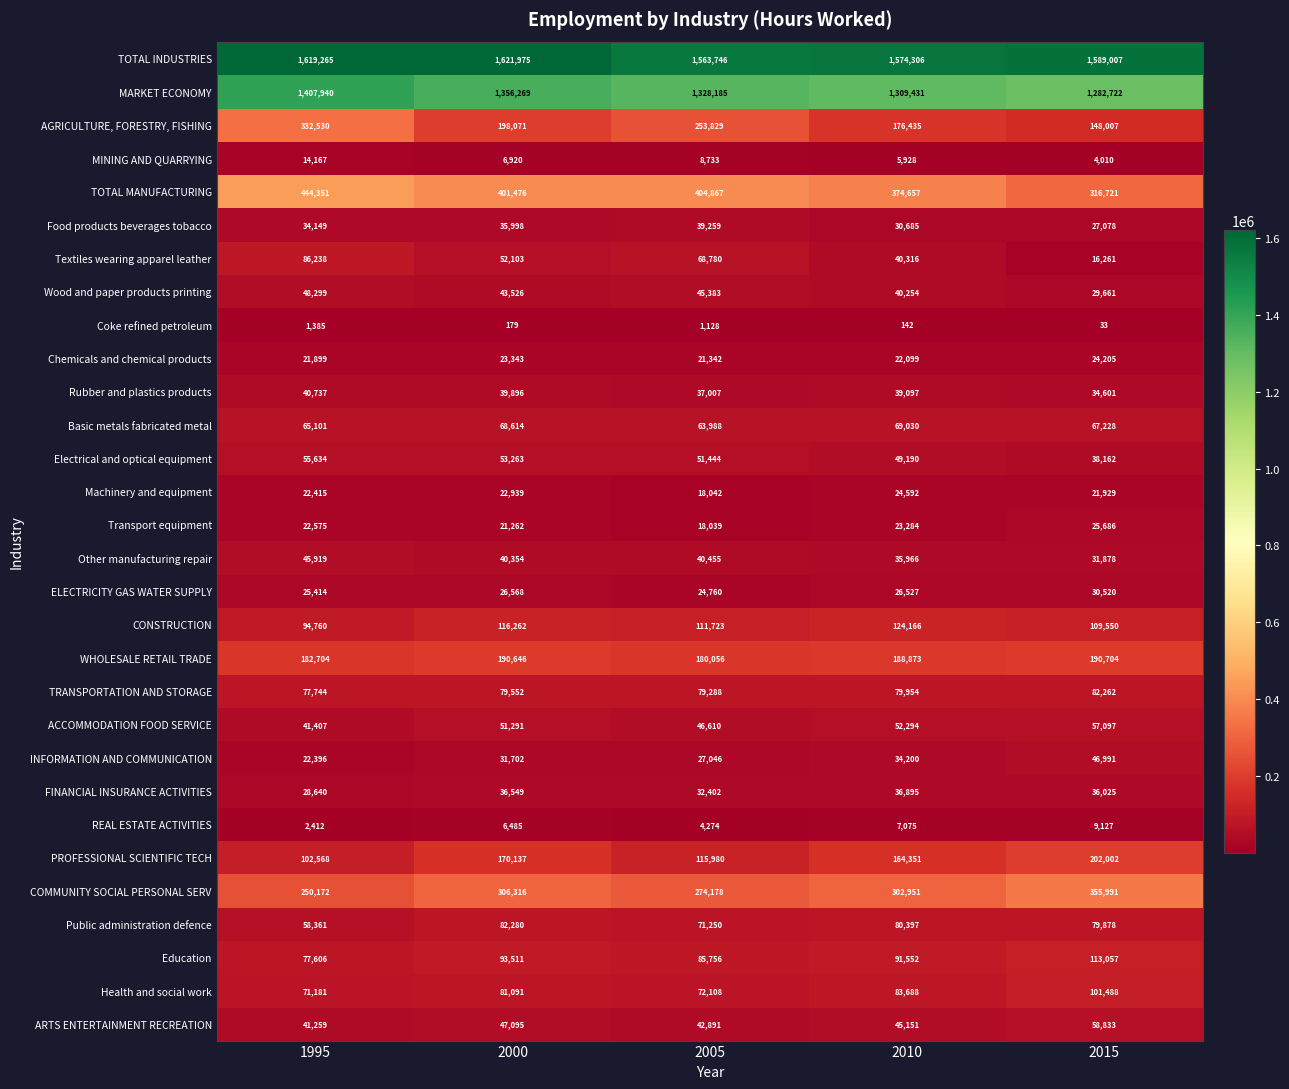

What value does the AGRICULTURE, FORESTRY, FISHING series have at 2010?

176435